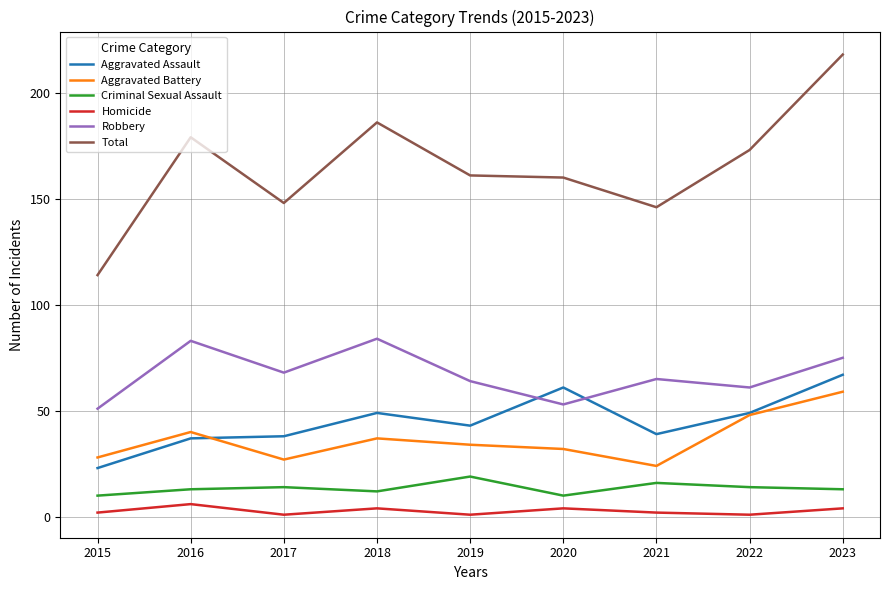

What is the difference between the maximum and second lowest values in the Total series?

72